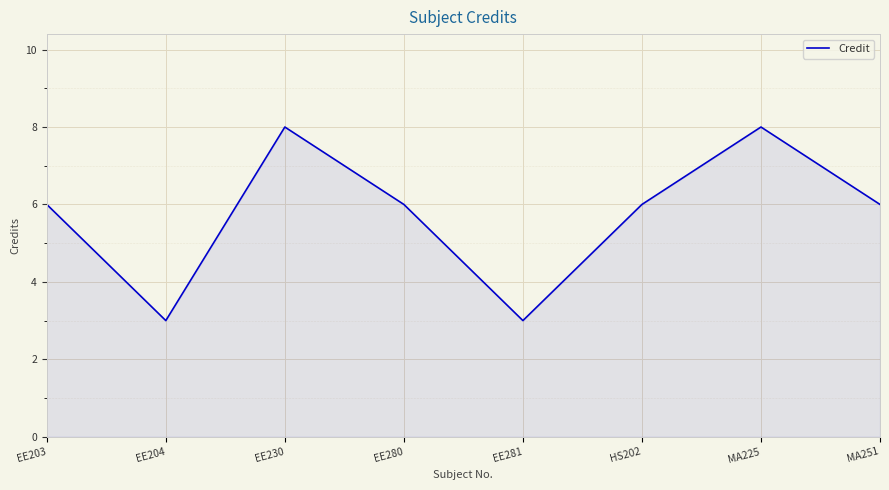

Reading right to left, what are all the values shown in this chart?

6	8	6	3	6	8	3	6